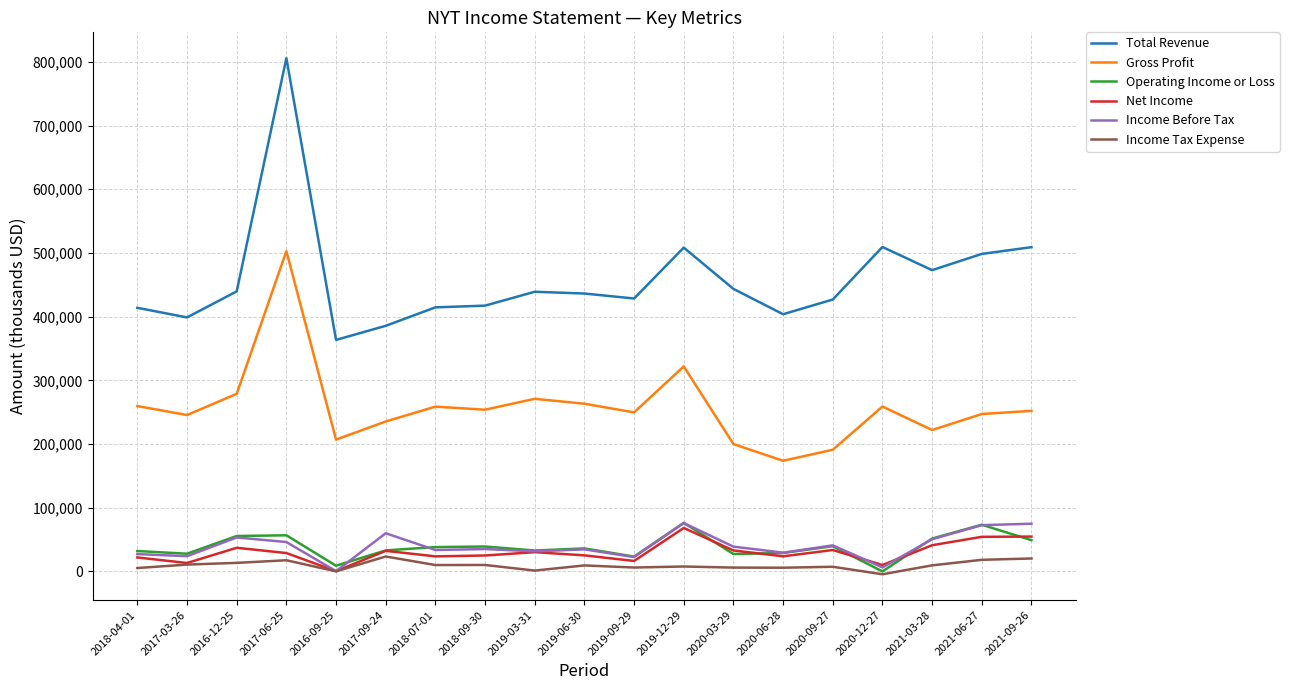

What is the average value of the Income Tax Expense series?

9347